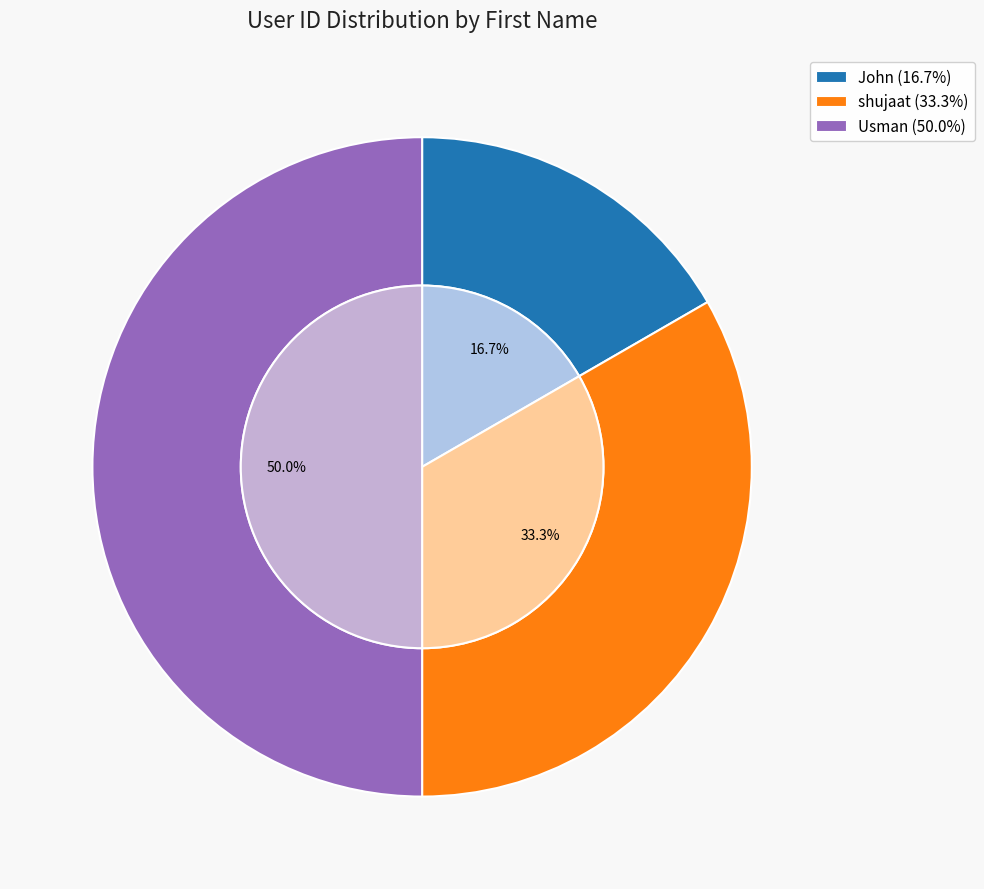

How much of the chart is everything except shujaat?

66.7%